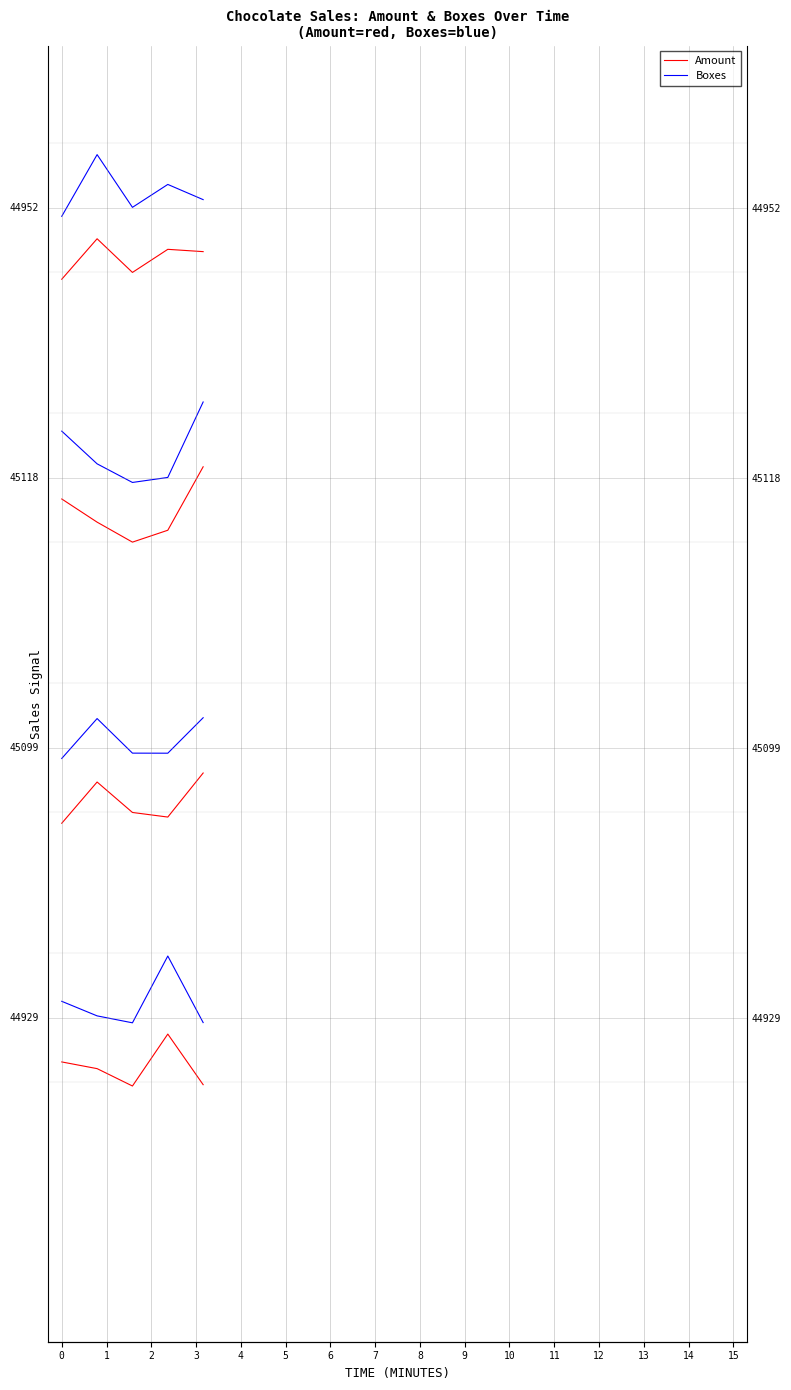

True or false: Boxes and Amount intersect in this chart.

False